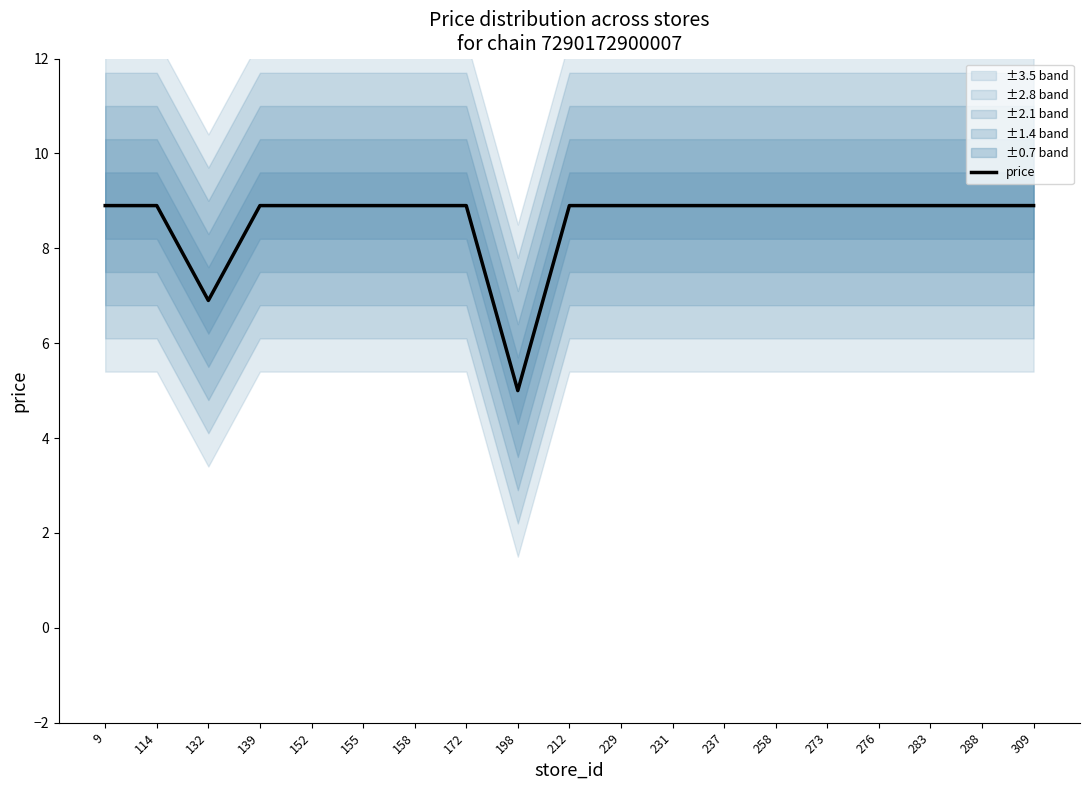

Rank the categories by value from lowest to highest.

198, 132, 9, 114, 139, 152, 155, 158, 172, 212, 229, 231, 237, 258, 273, 276, 283, 288, 309